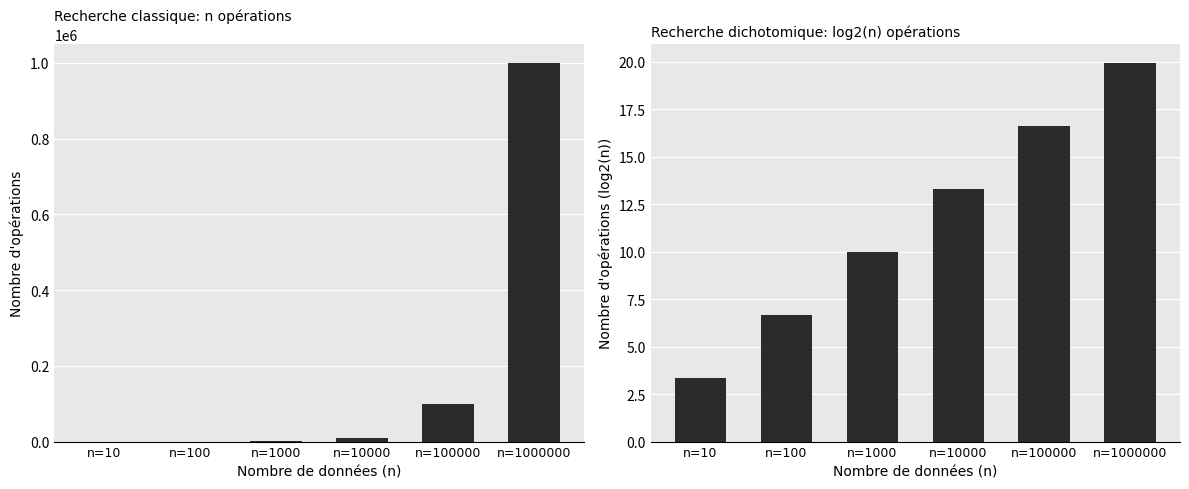

What is the sum of the Recherche dichotomique values at n=10 and n=1000000?

23.3